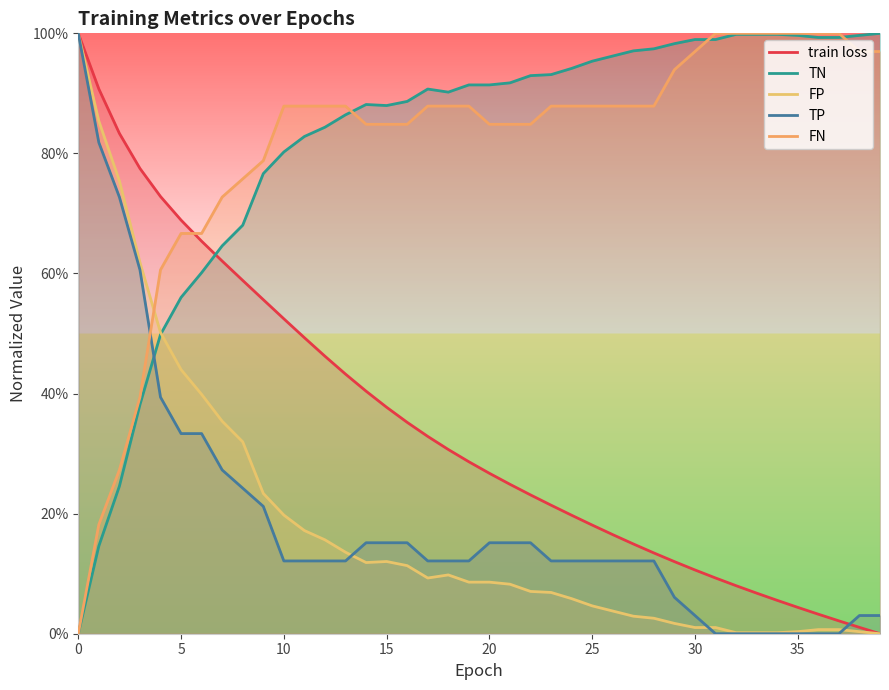

Where is the first local maximum for TN?

14